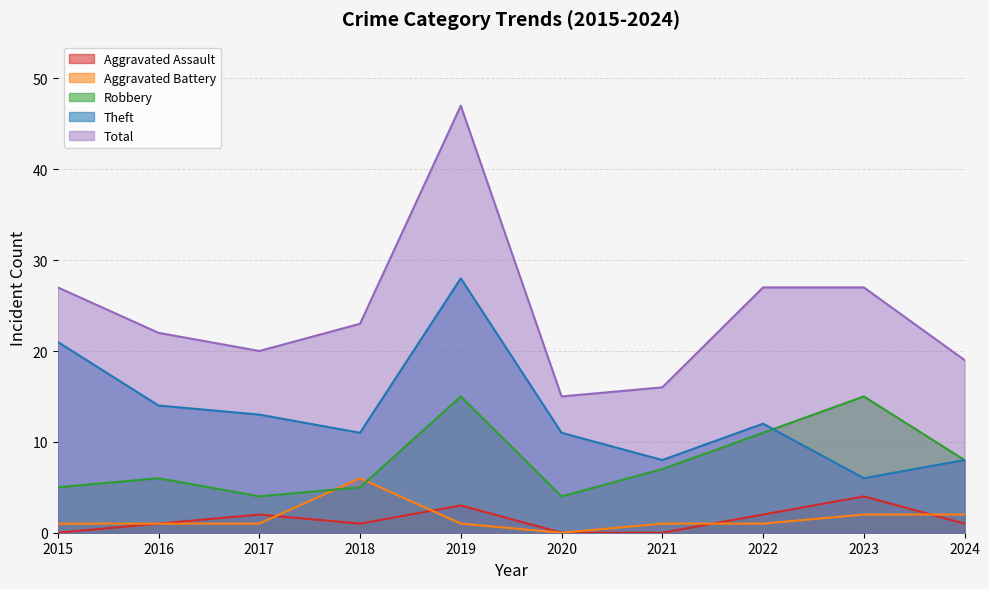

How many lines are shown in the chart?

5